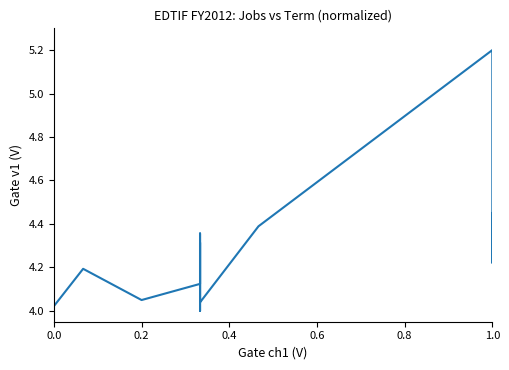

How many lines are shown in the chart?

1